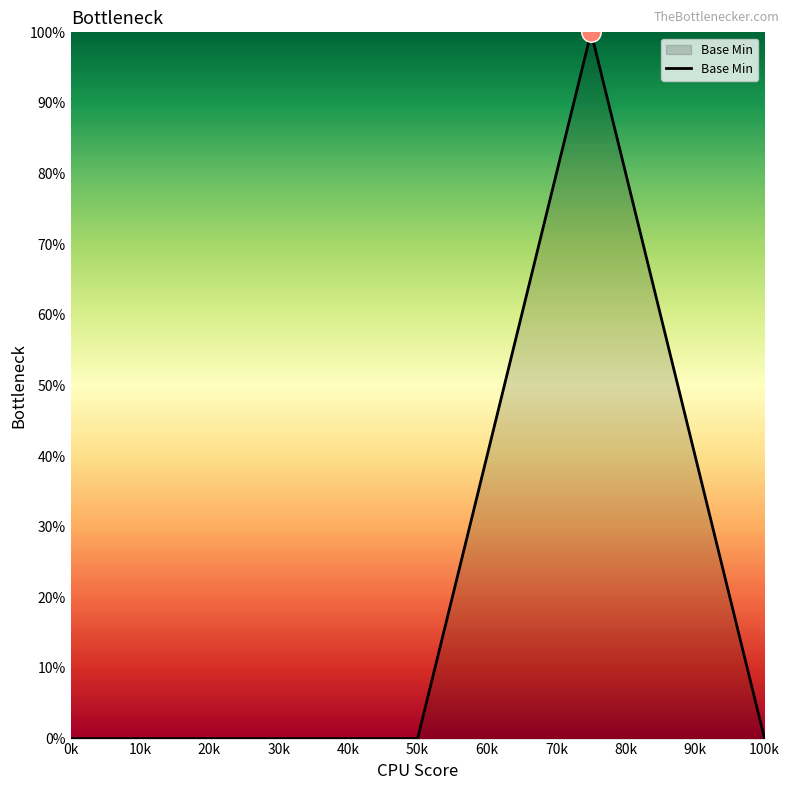

What is the average value?

20